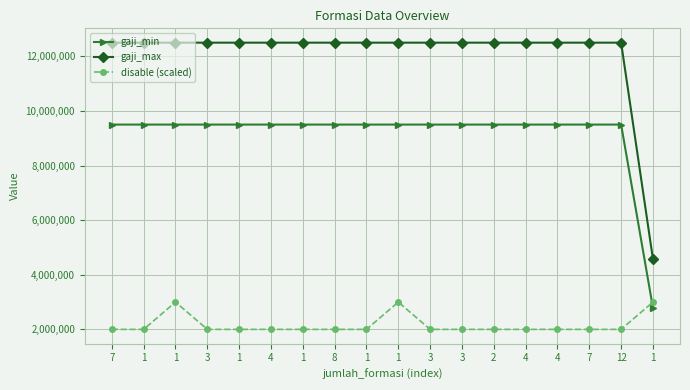

Between 3 and 12, which series saw the biggest shift?

gaji_min